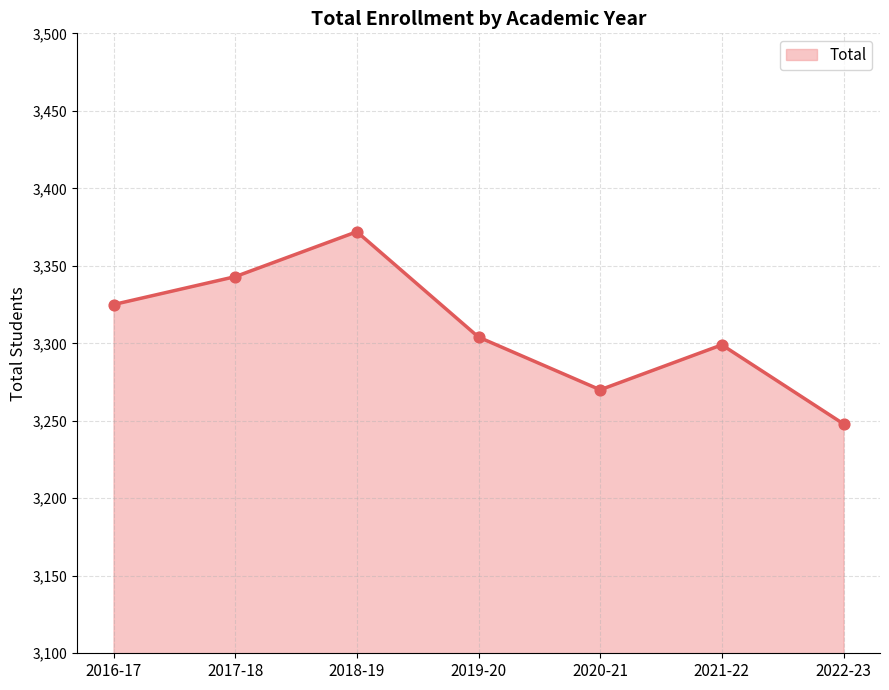

What is the ratio of the value at 2019-20 to the value at 2017-18?

1.0